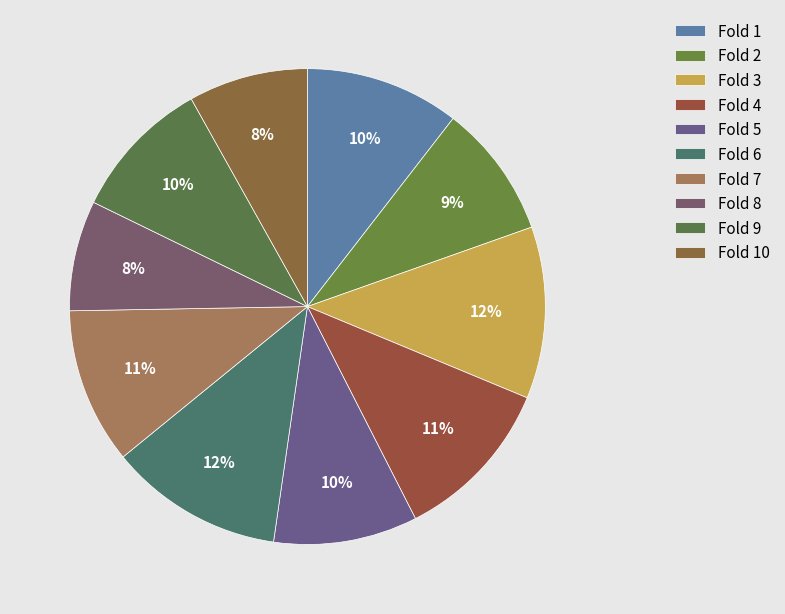

Does any single category account for the majority?

No